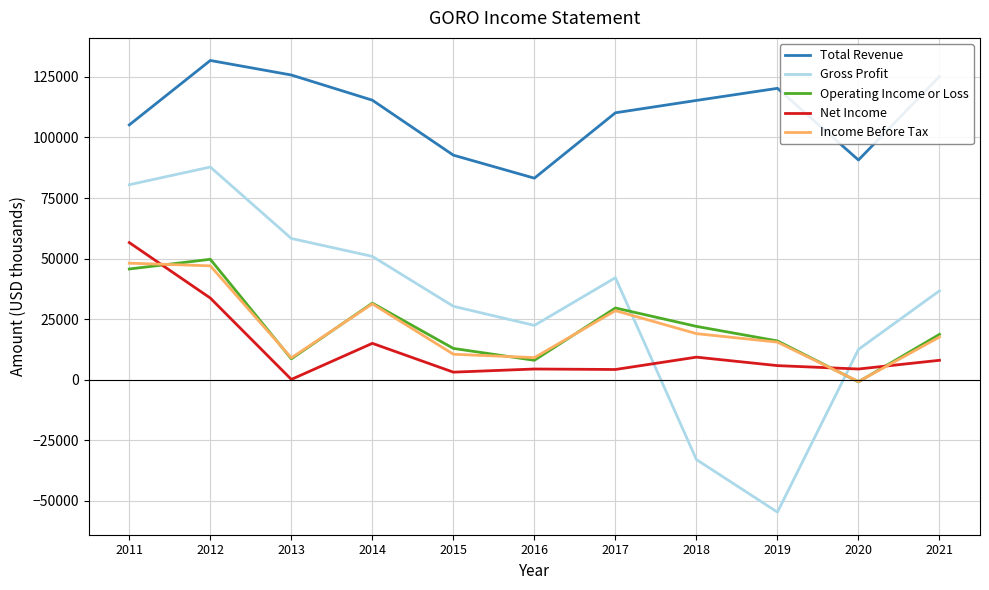

Which series has the largest range (max minus min)?

Gross Profit